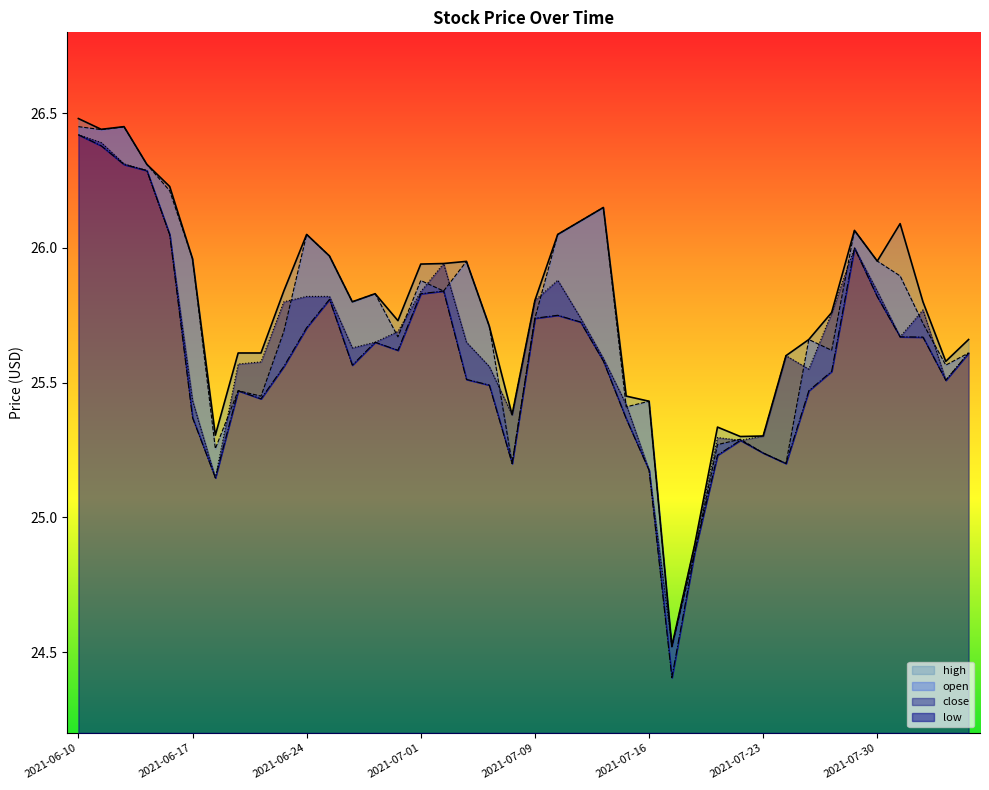

At which label does close reach its peak?

2021-06-10